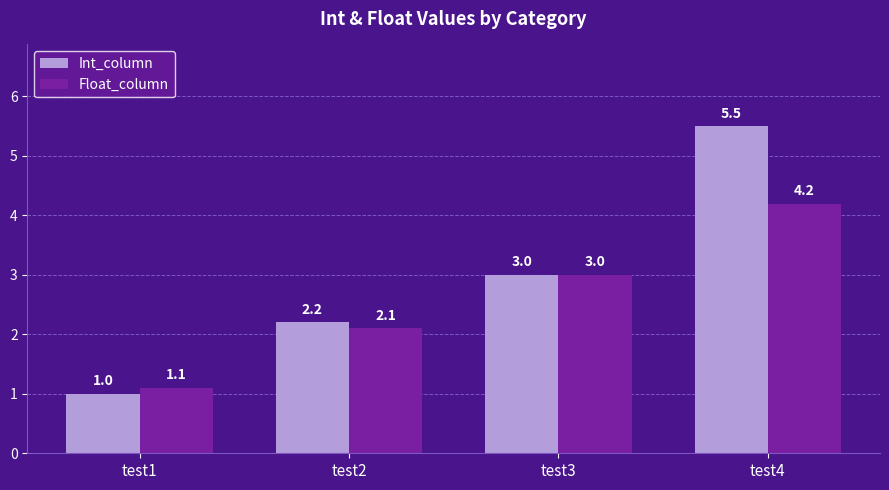

Rank the series at test4 from highest to lowest value.

Int_column, Float_column